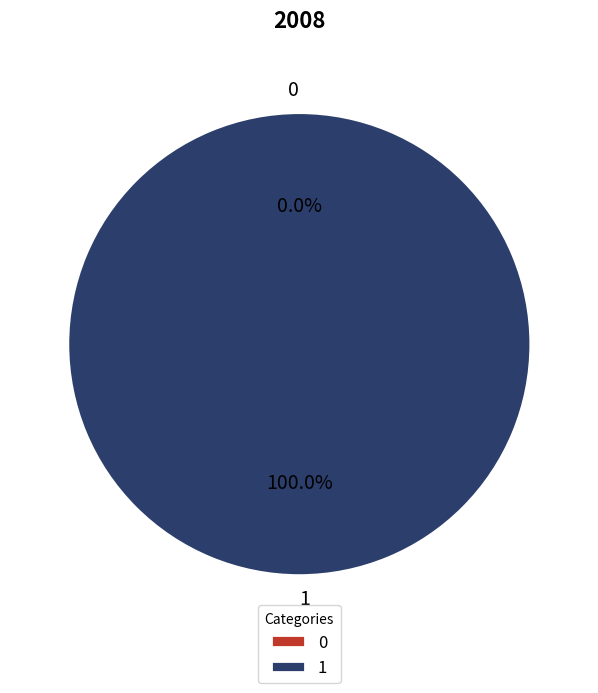

To the nearest percent, what is the average slice percentage?

50%